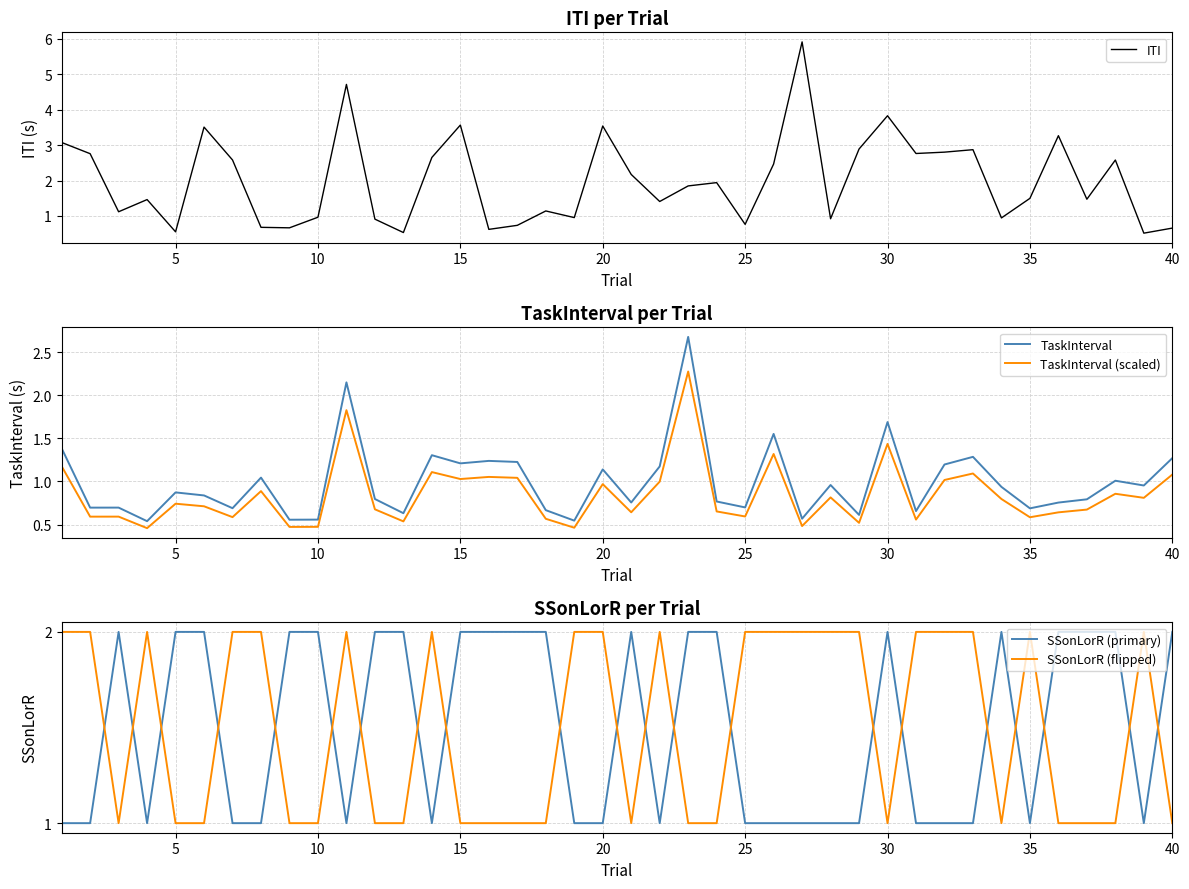

What is the average value of the SSonLorR (primary) series?

1.5